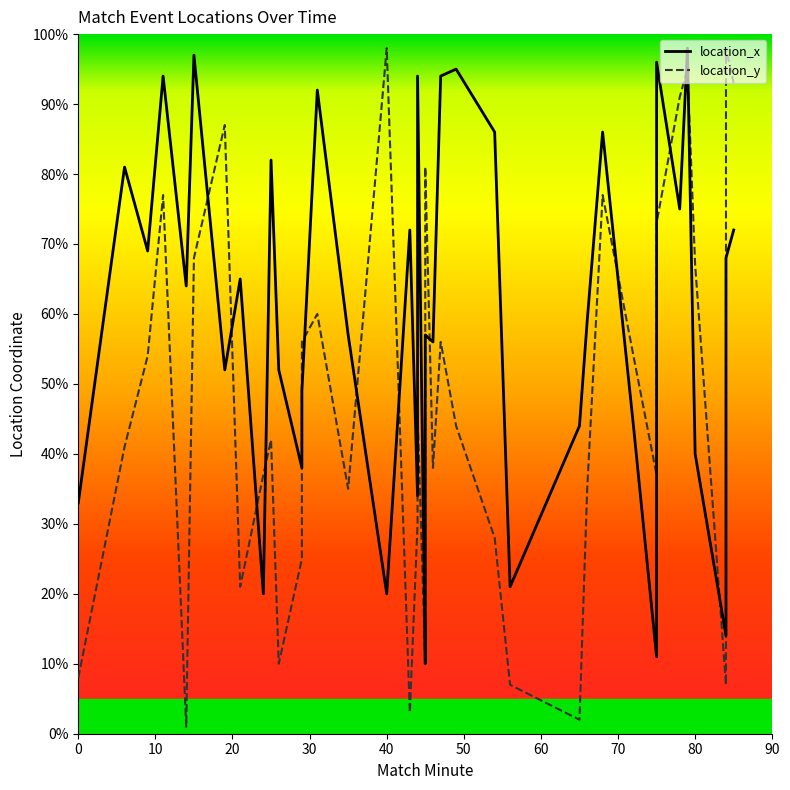

At how many categories does at least one series exceed 72?

19